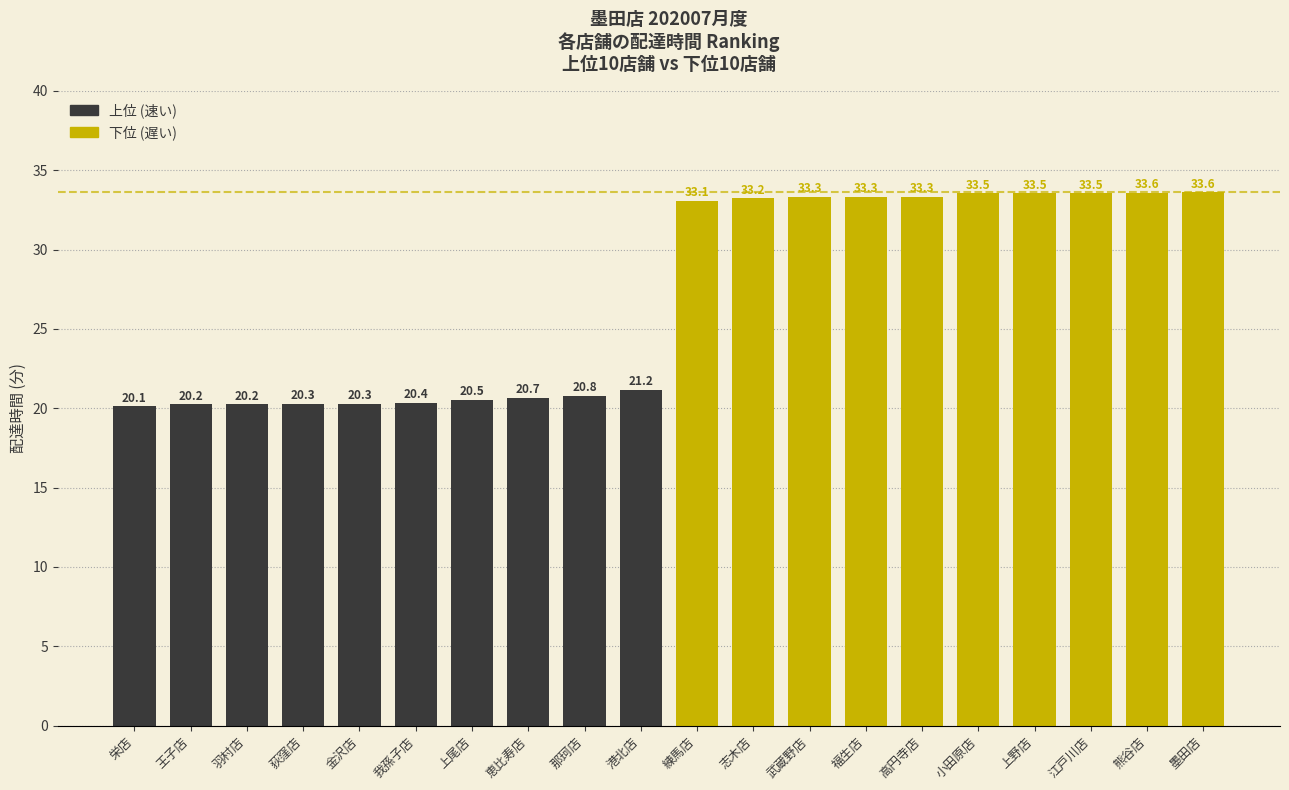

How many bars are there in total?

20